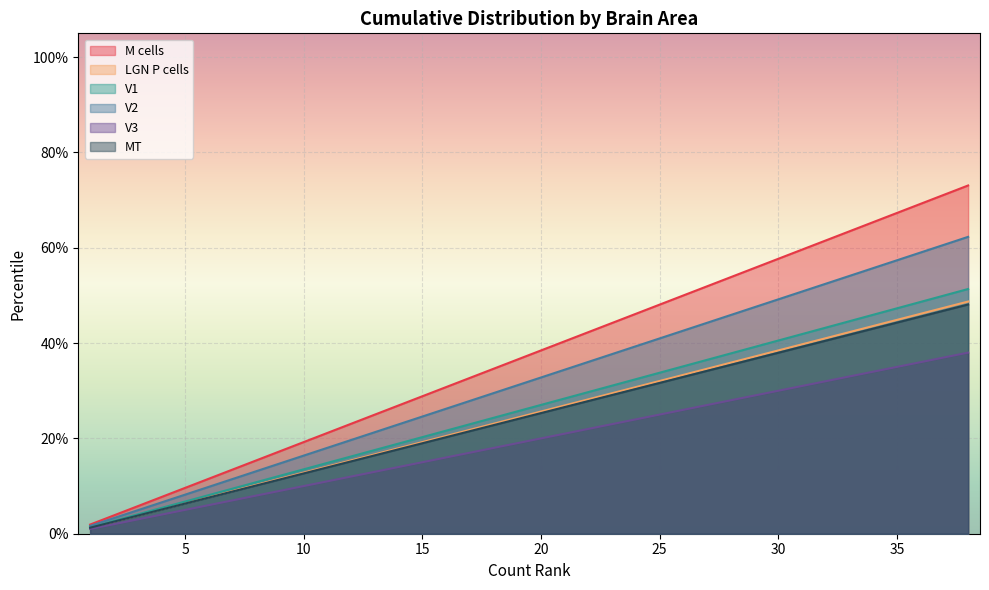

Which series has the largest total across all categories?

M cells